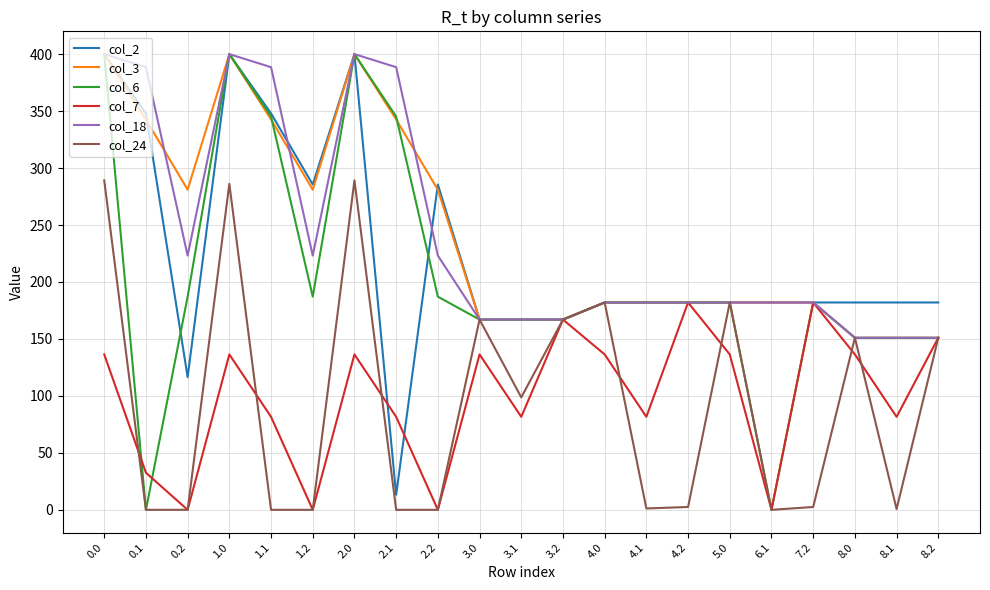

What is the maximum value shown in the chart?

400.0